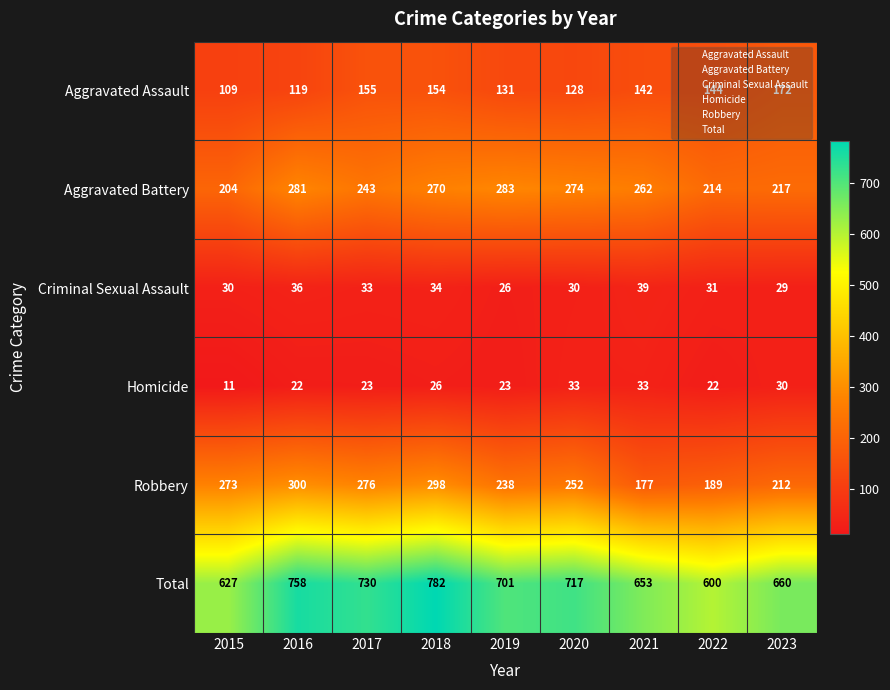

At 2019, list the series in order from smallest to largest.

Homicide, Criminal Sexual Assault, Aggravated Assault, Robbery, Aggravated Battery, Total